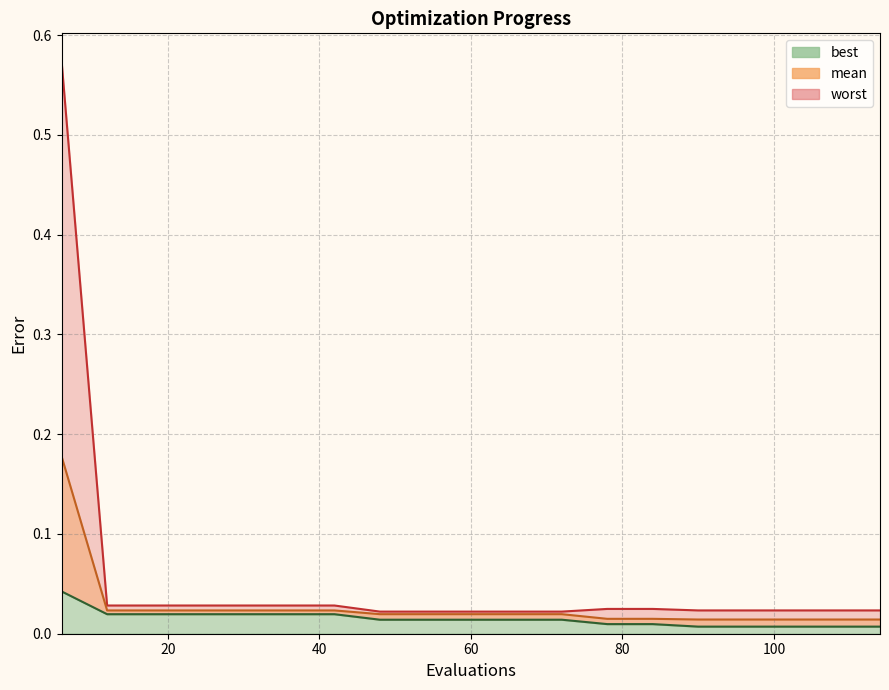

What is the total value across all series at 24?

0.1